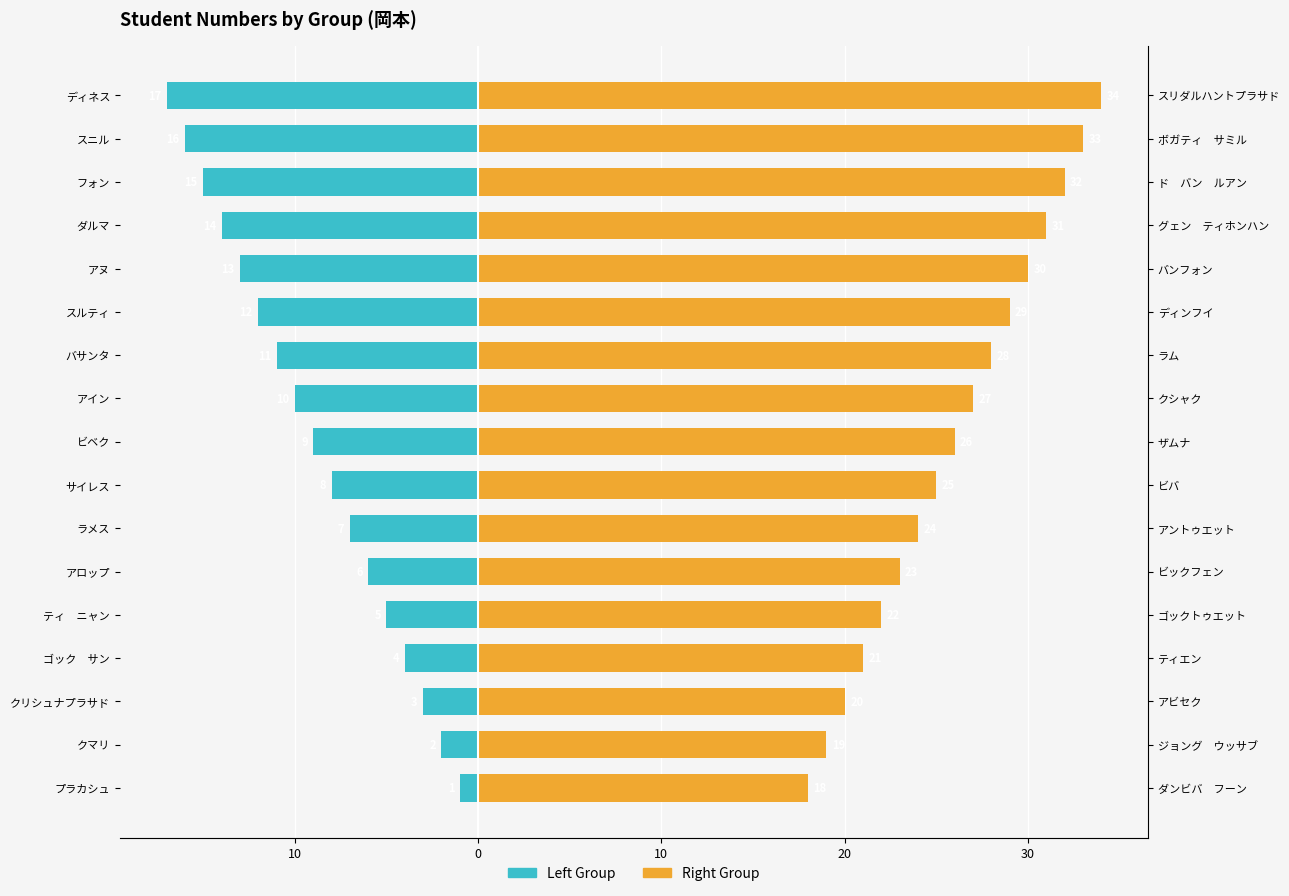

Rank the series by their maximum value, from lowest to highest.

Left Group (col_0), Right Group (col_8)